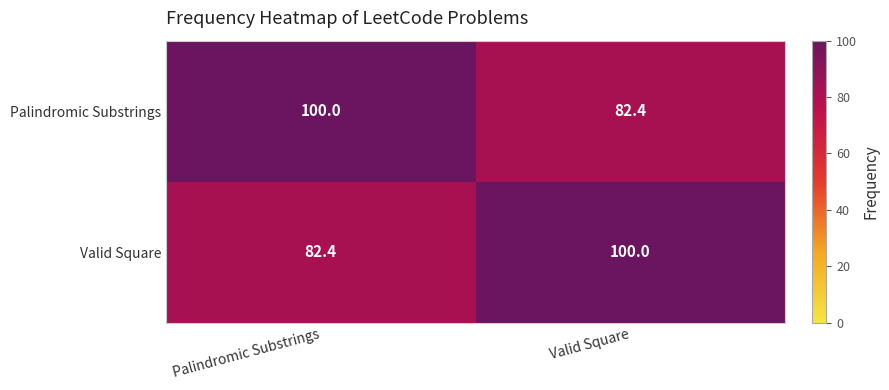

True or false: Valid Square has a value of 46.4 at Valid Square.

False